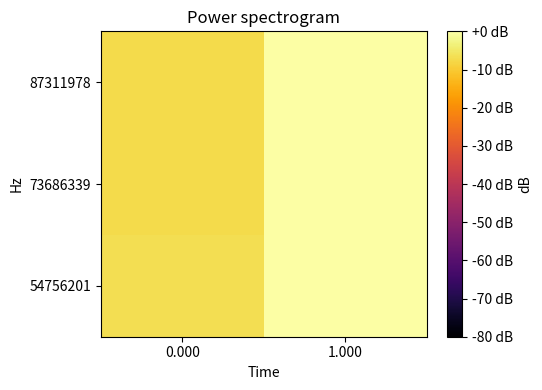

Reading left to right, list all the values displayed in this chart.

54756201: 0.000=-6.6	1.000=-0.0
73686339: 0.000=-7.3	1.000=0.0
87311978: 0.000=-7.2	1.000=-0.0